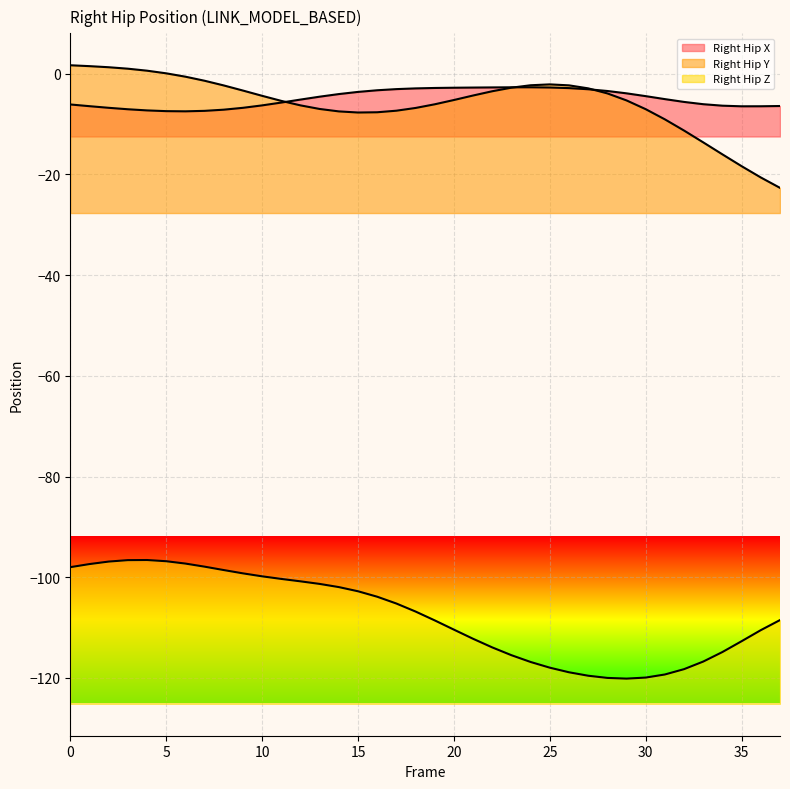

How many data points in Right_Hip_Y are less than -4?

21